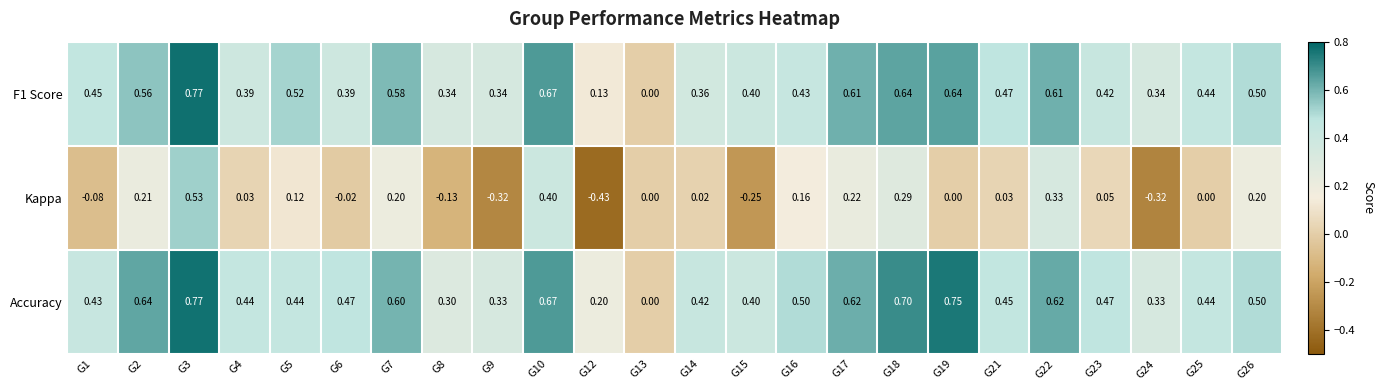

Is the value of Accuracy at G15 greater than the value of F1 Score at G9?

Yes